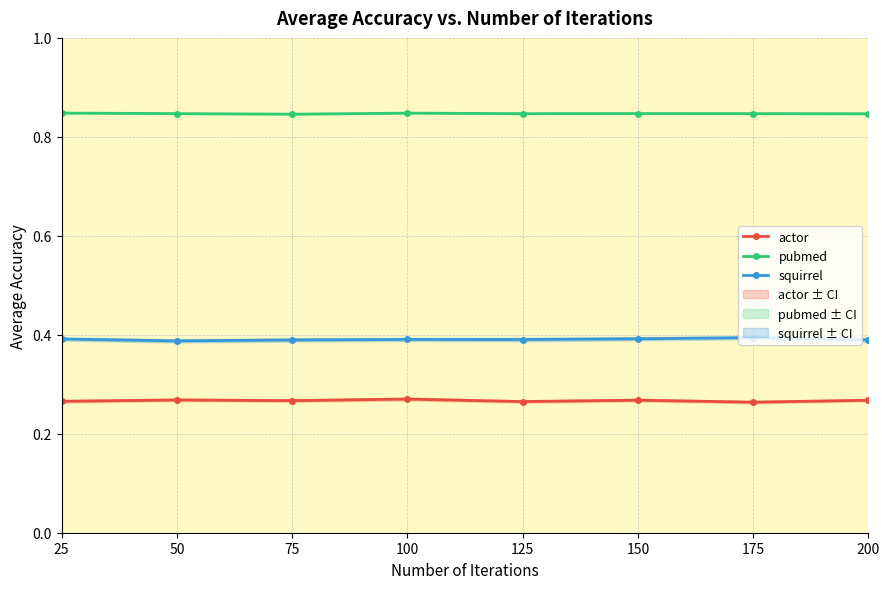

What is the spread (max minus min) of values at 175?

0.6